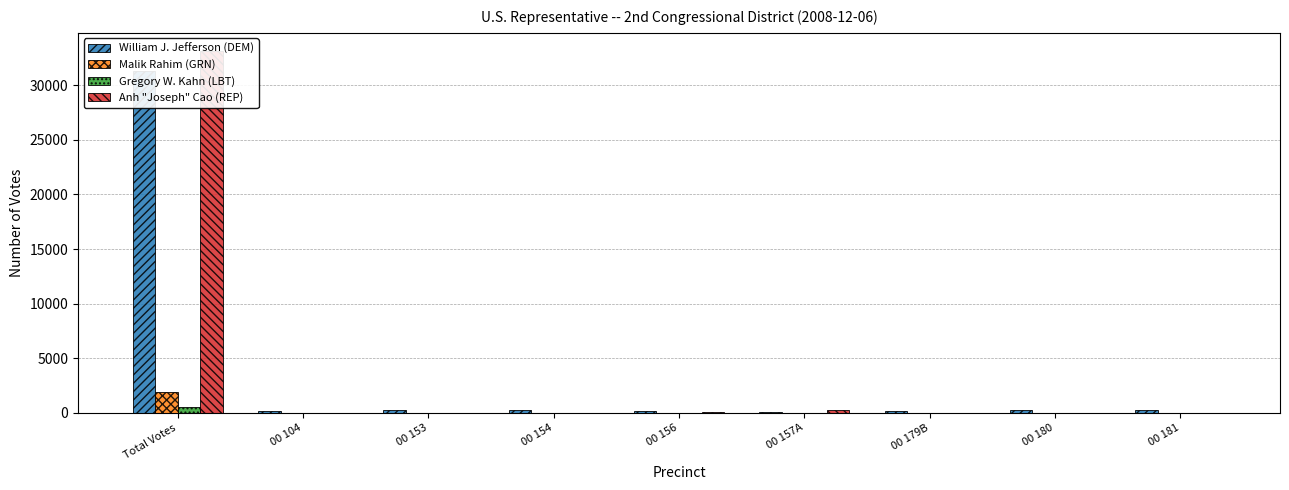

How many data points in Malik Rahim (GRN) are less than 2?

4